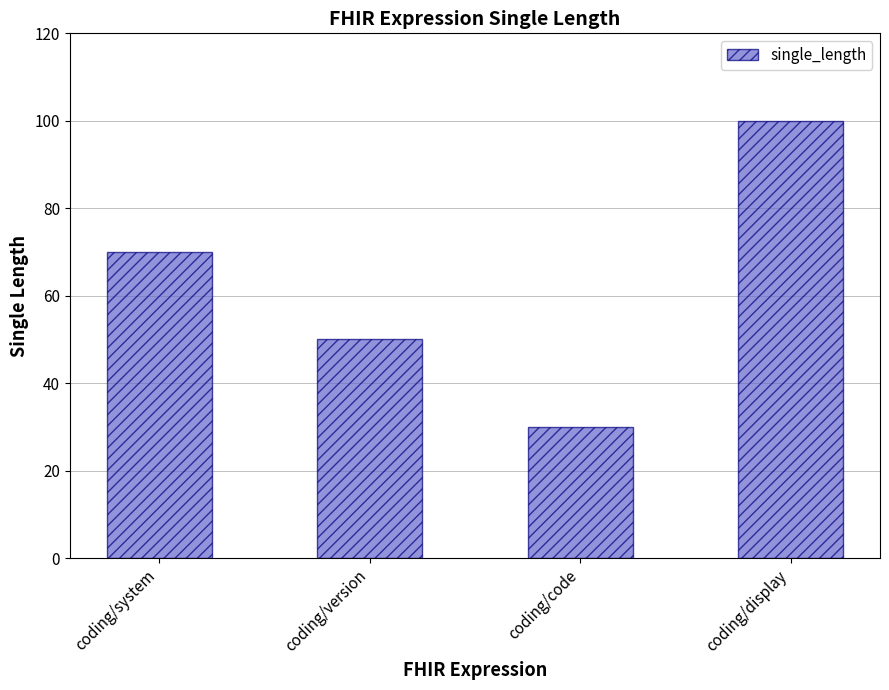

Which has a higher value, coding/version or coding/display?

coding/display